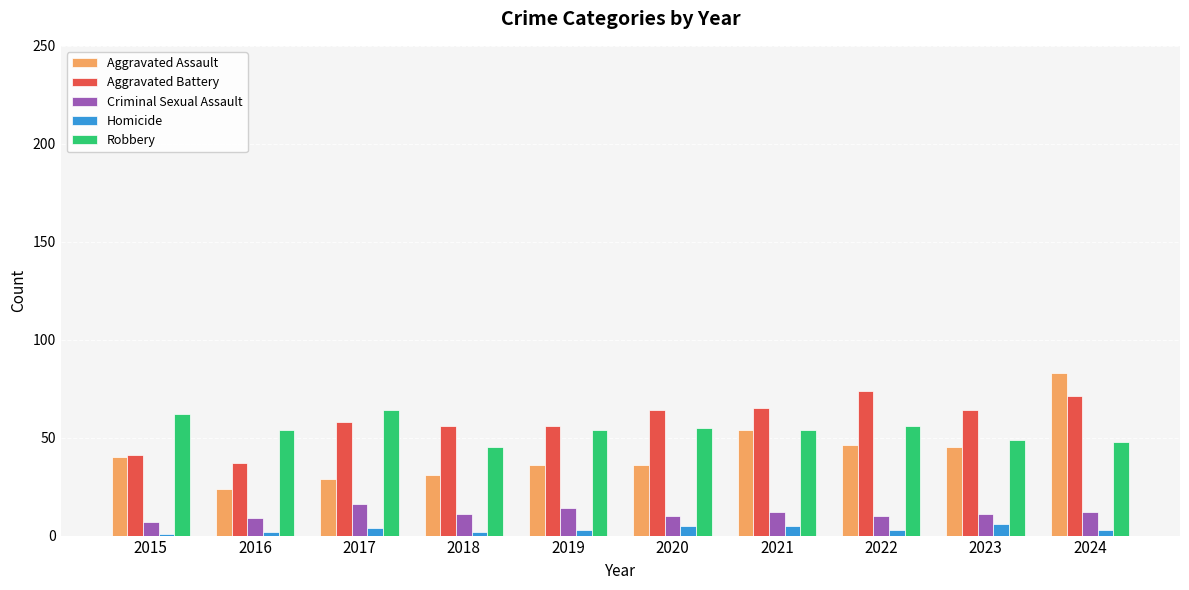

What is the total value across all series at 2017?

171